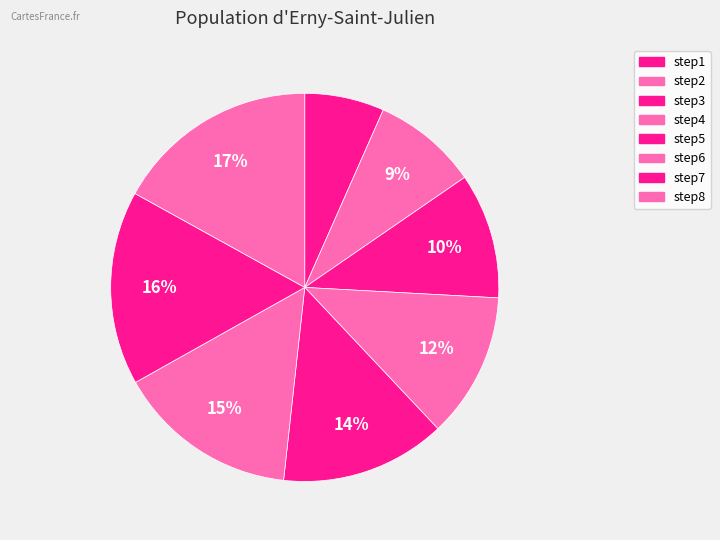

How many slices are in this pie chart?

8